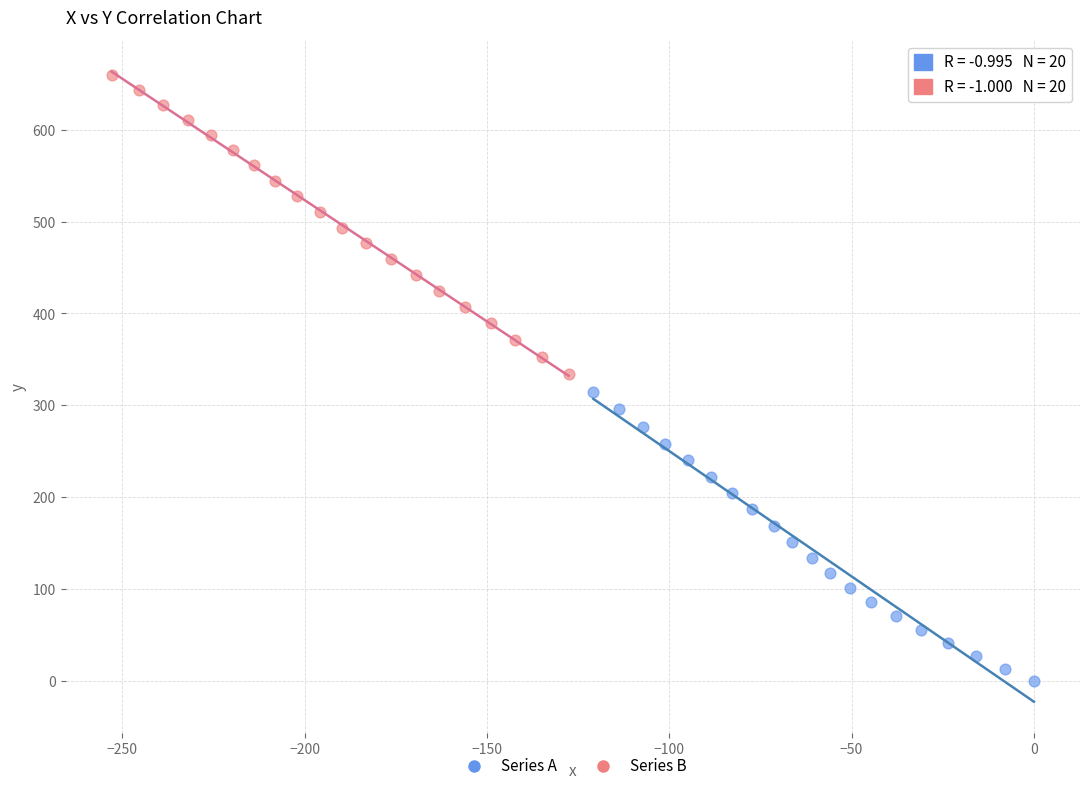

Which series has the largest Y range (max minus min)?

Series B